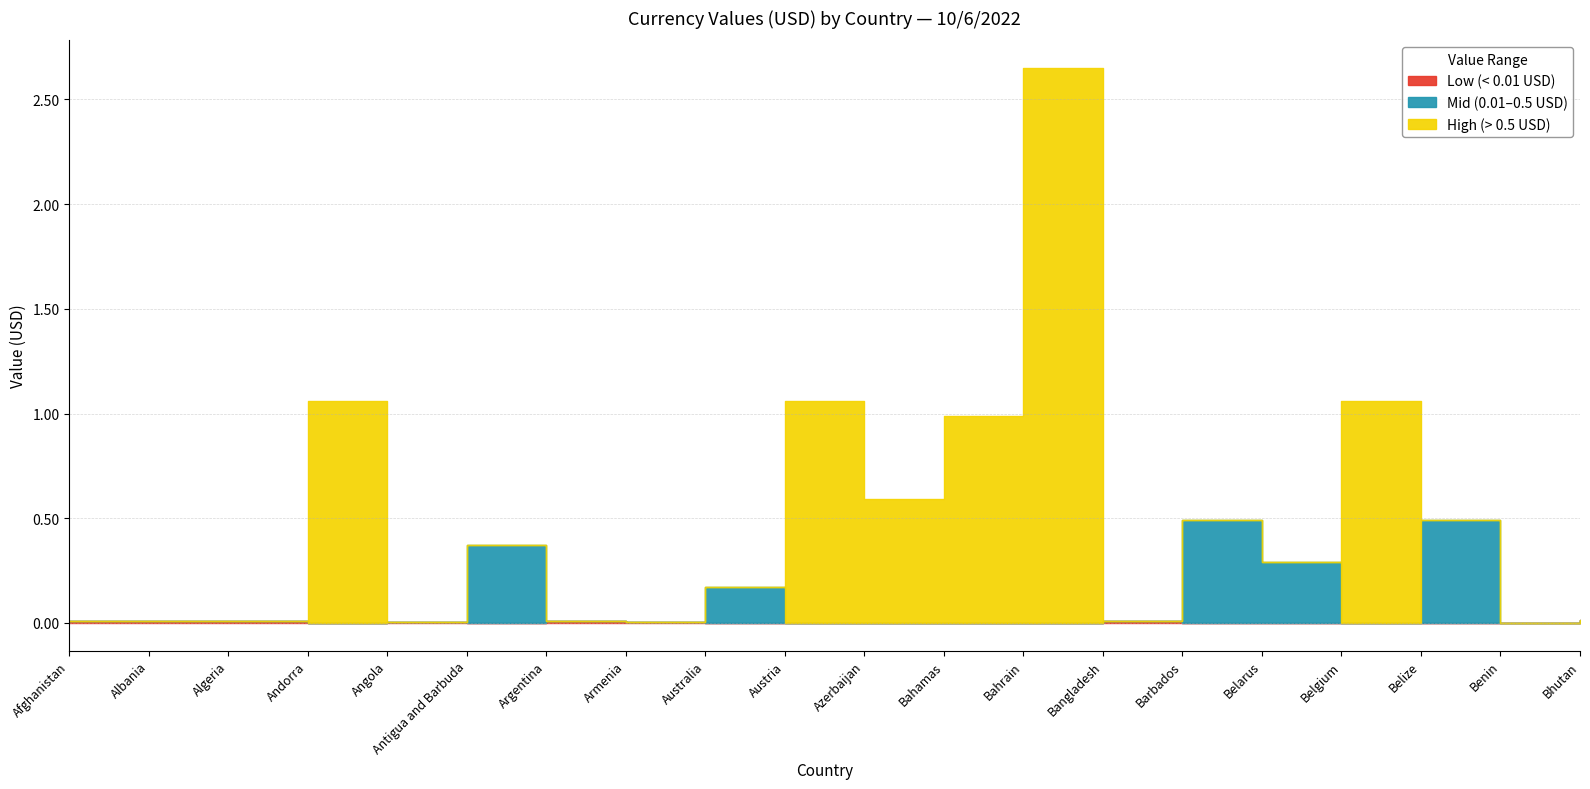

What is the label of the 2nd point from the right?

Benin